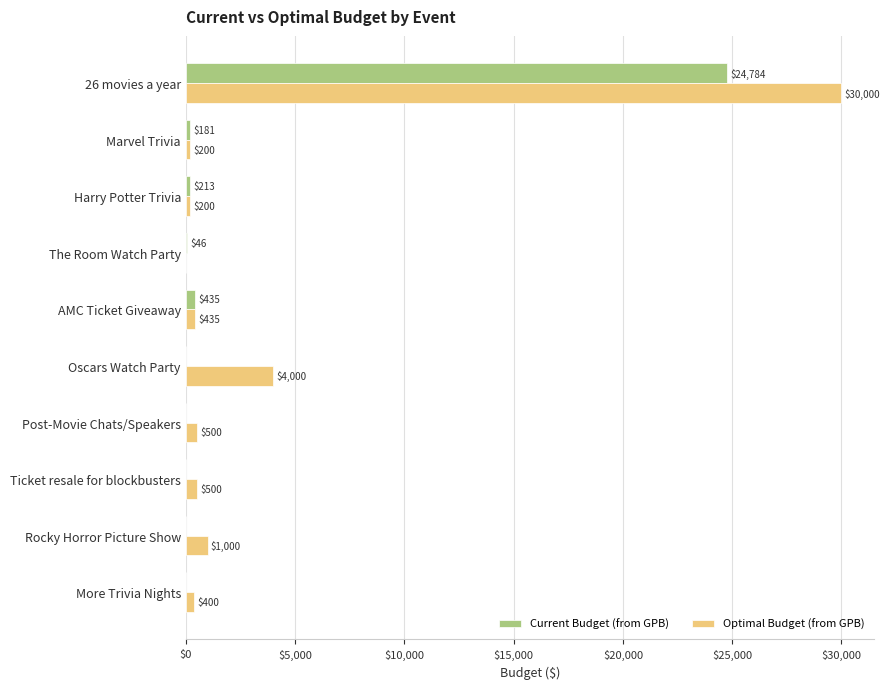

Where is Current Budget (from GPB) nearest to the value 12392?

AMC Ticket Giveaway